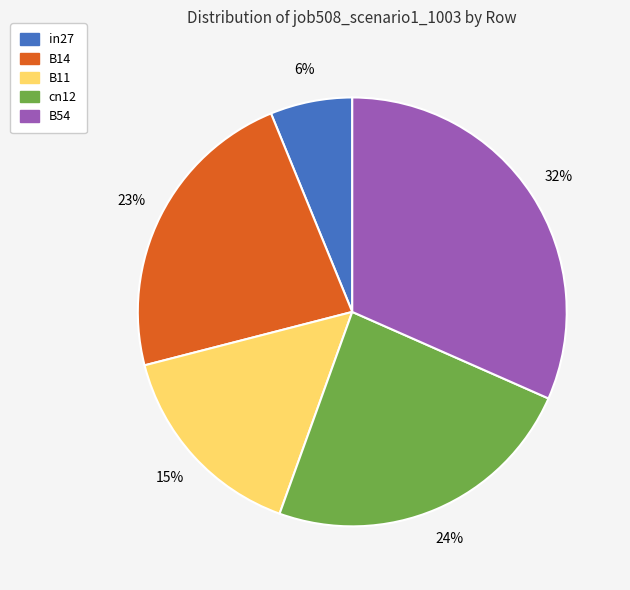

What percentage is the B14 slice, to the nearest percent?

23%